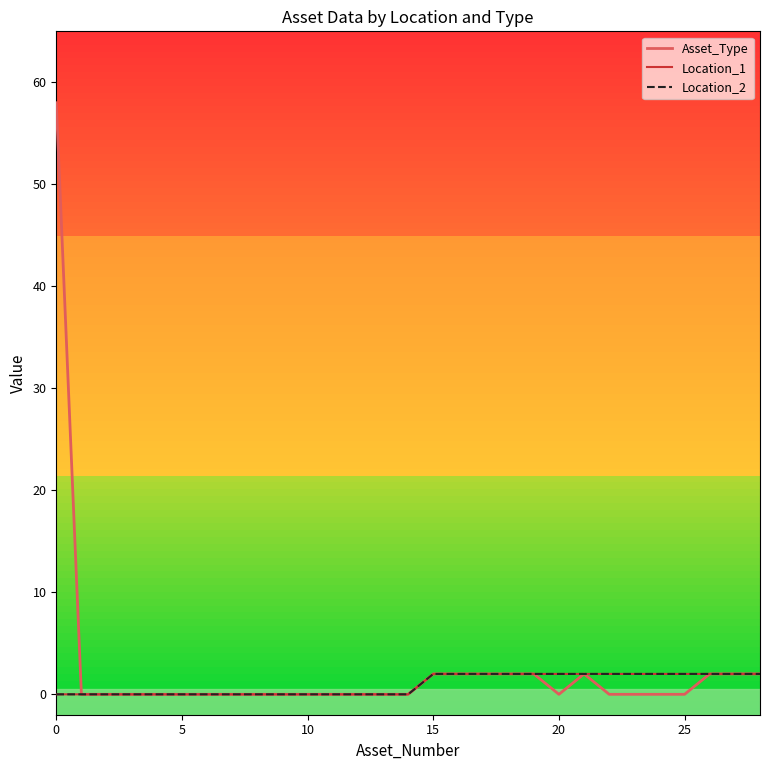

True or false: Asset_Type and Location_1 cross at least once.

False